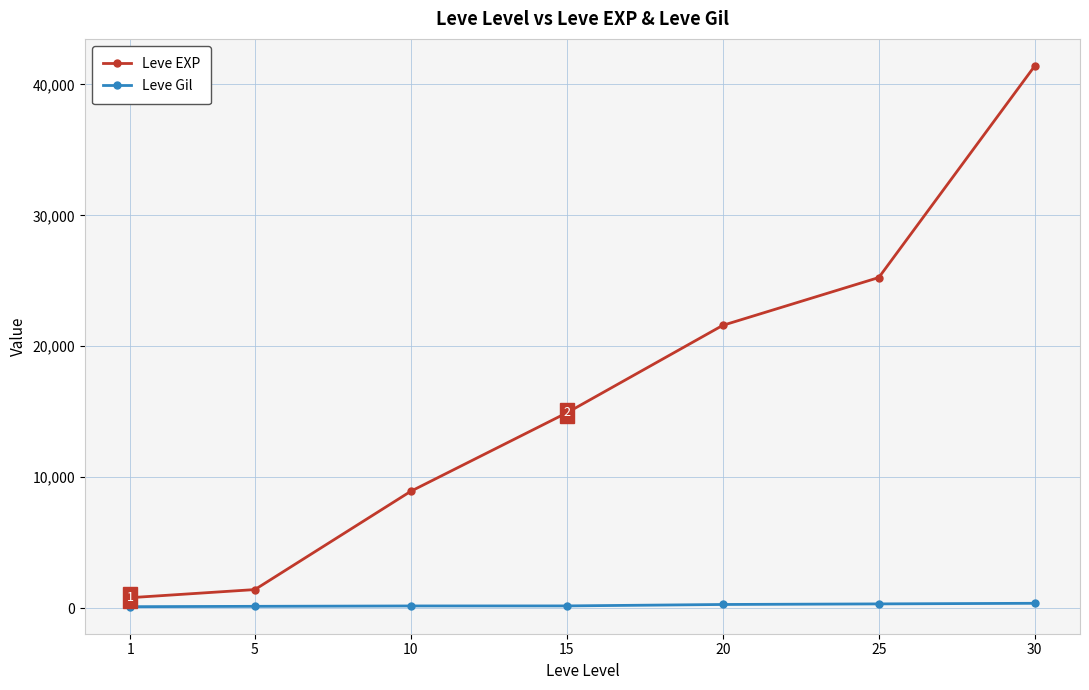

Is the value of Leve Gil at 30 greater than the value of Leve EXP at 5?

No